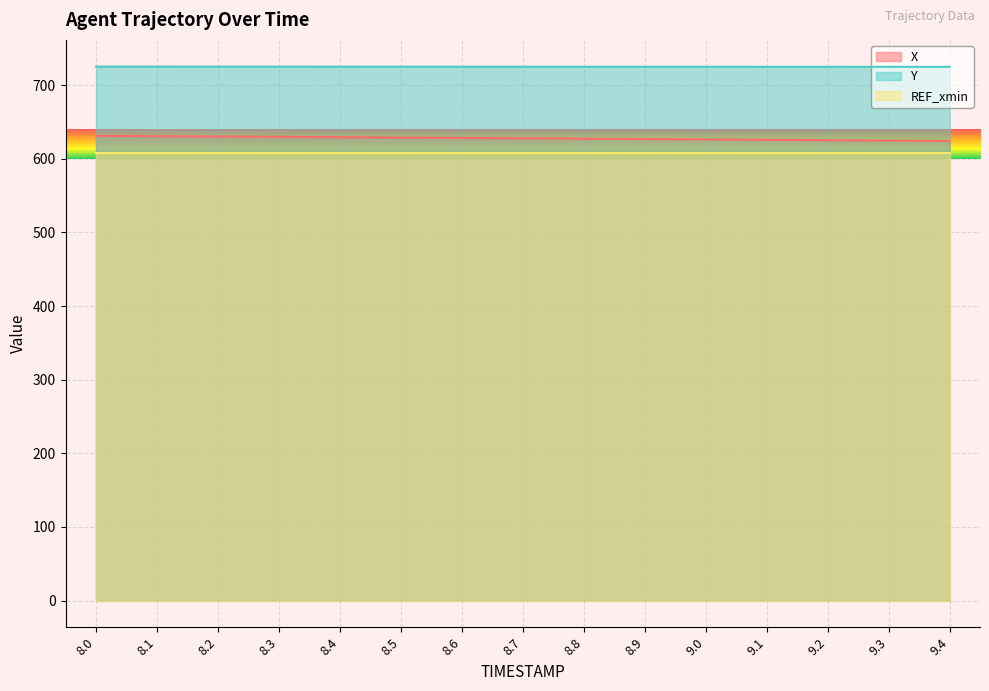

True or false: Y and X intersect in this chart.

False